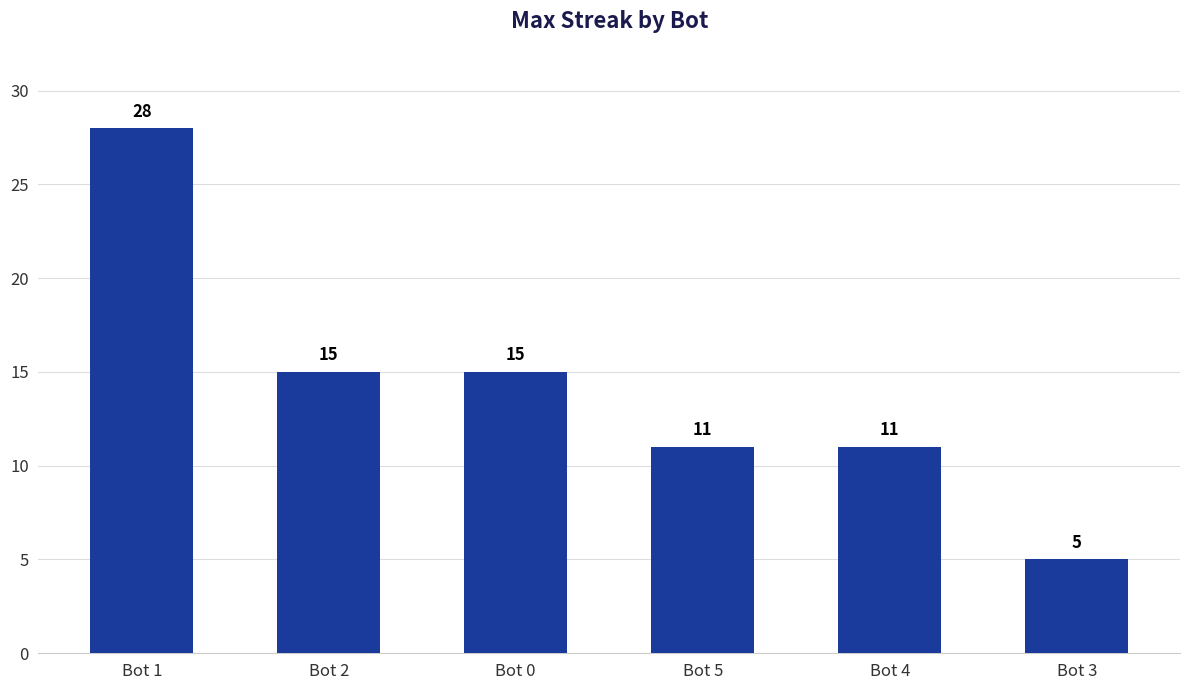

The value at Bot 3 is 3. True or false?

False